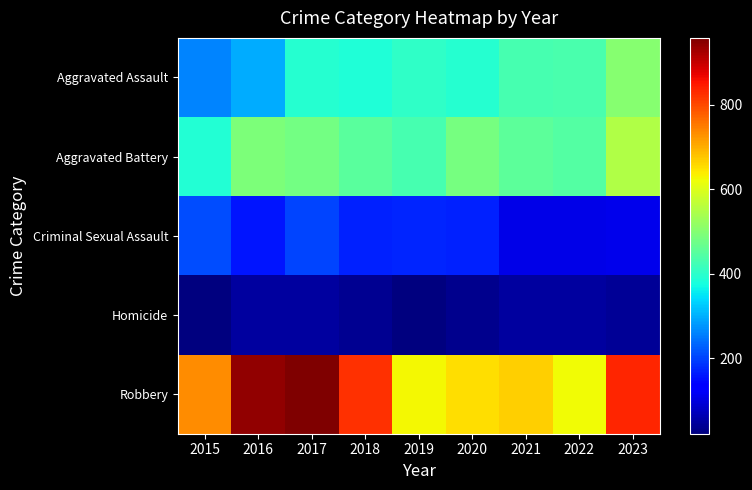

At how many categories does at least one series exceed 956?

1